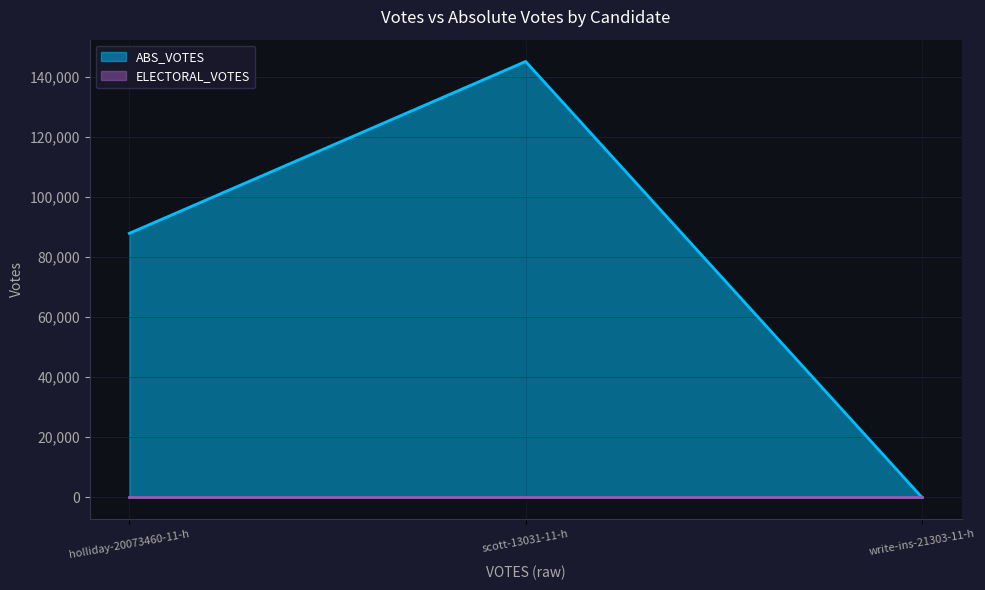

List the labels in order of value, largest first.

scott-13031-11-h, holliday-20073460-11-h, write-ins-21303-11-h